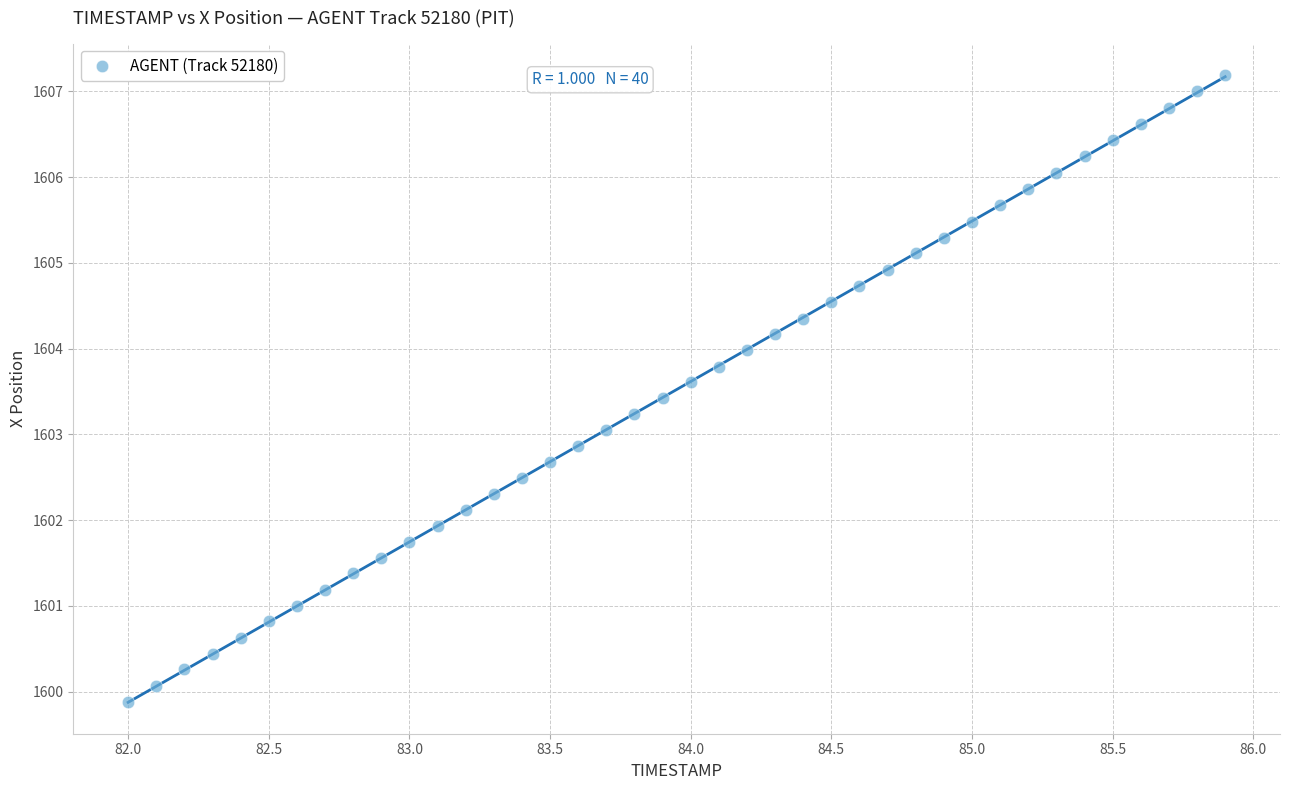

What is the range of X values (max minus min)?

3.9